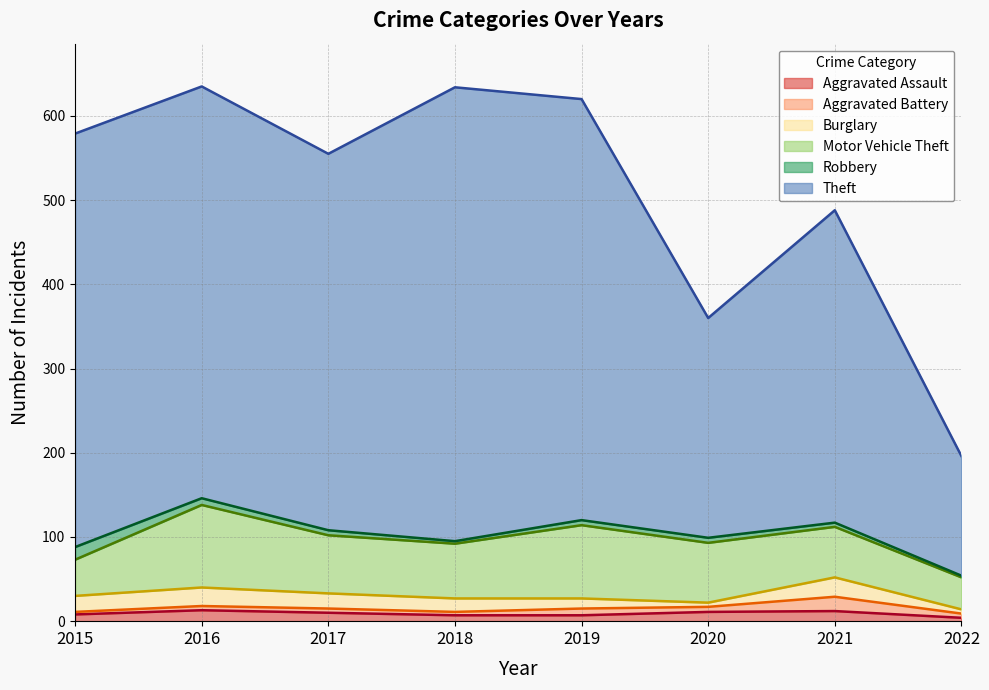

At which label does Aggravated Battery reach its peak?

2021